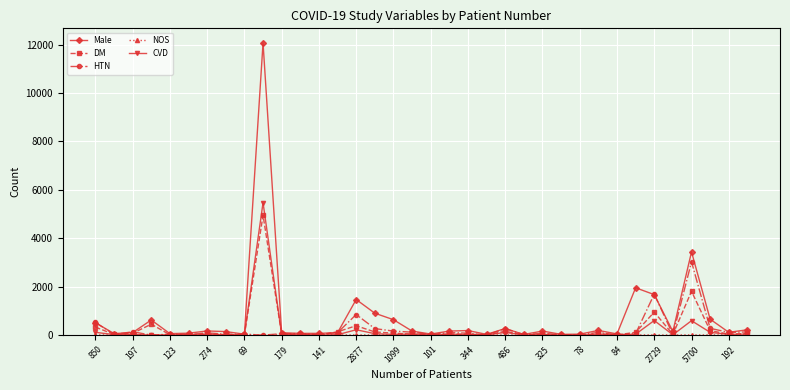

Which series has the widest spread of values?

Male